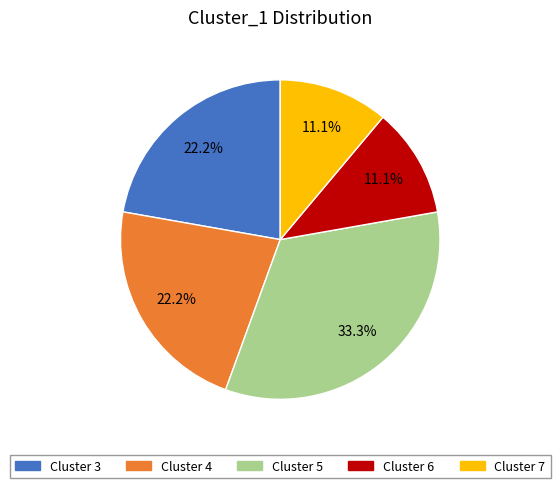

Count the number of slices in the pie.

5